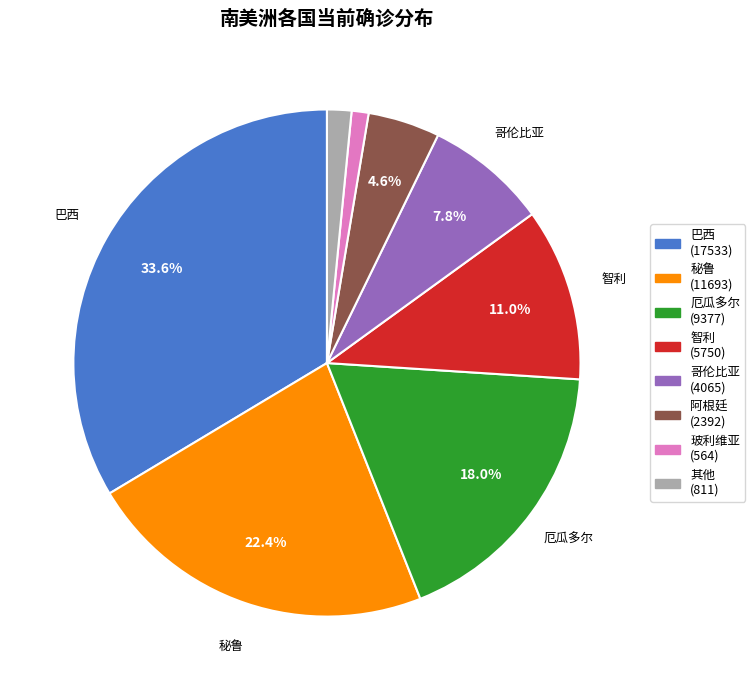

Does any single category account for the majority?

No